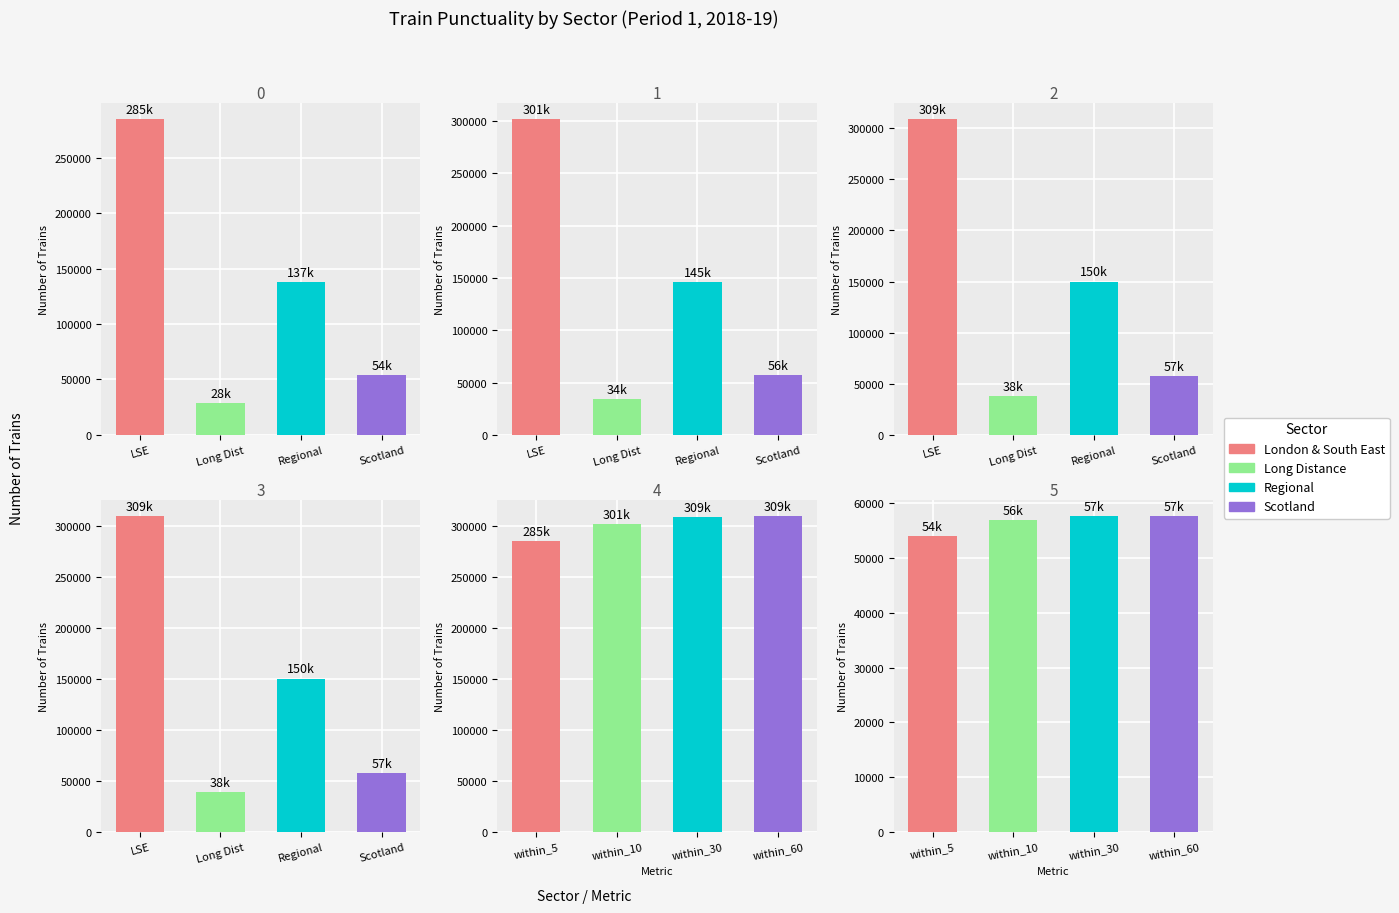

What is the maximum value shown in the chart?

309729